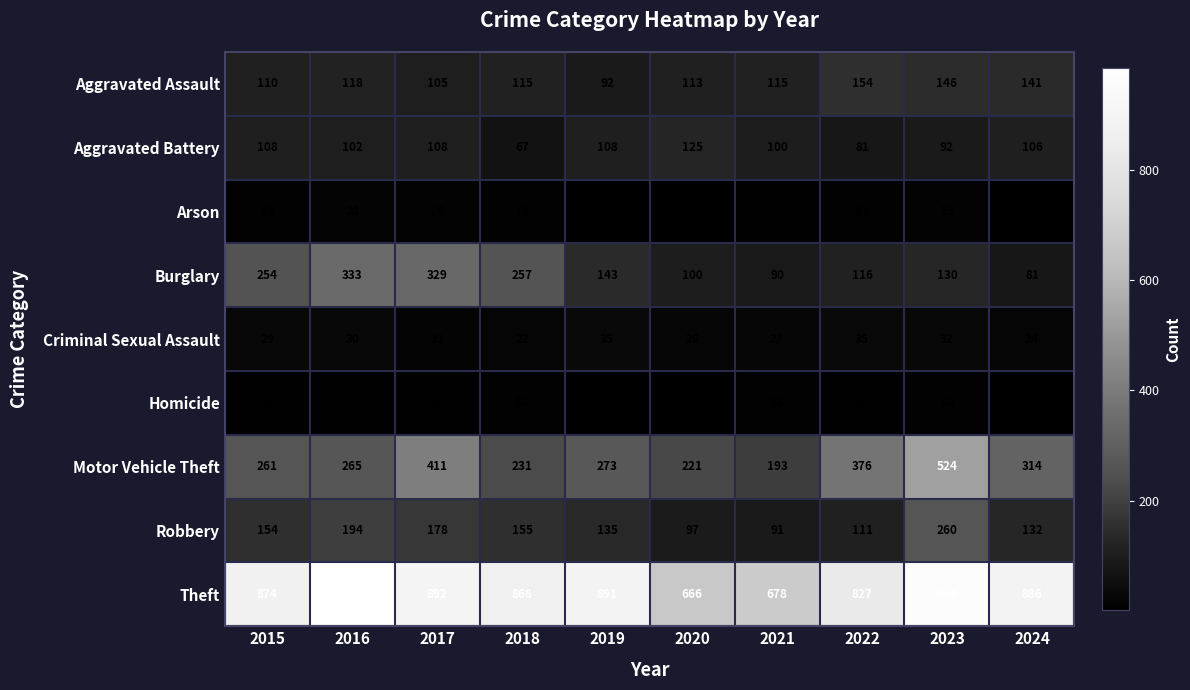

Which category has the lowest value in the Burglary series?

2024